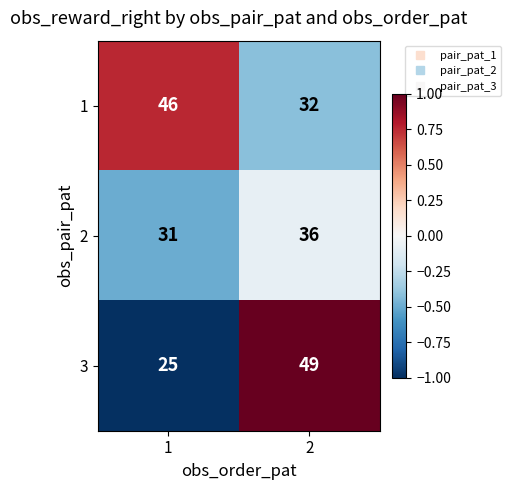

Rank the series by their average value, from lowest to highest.

2, 3, 1